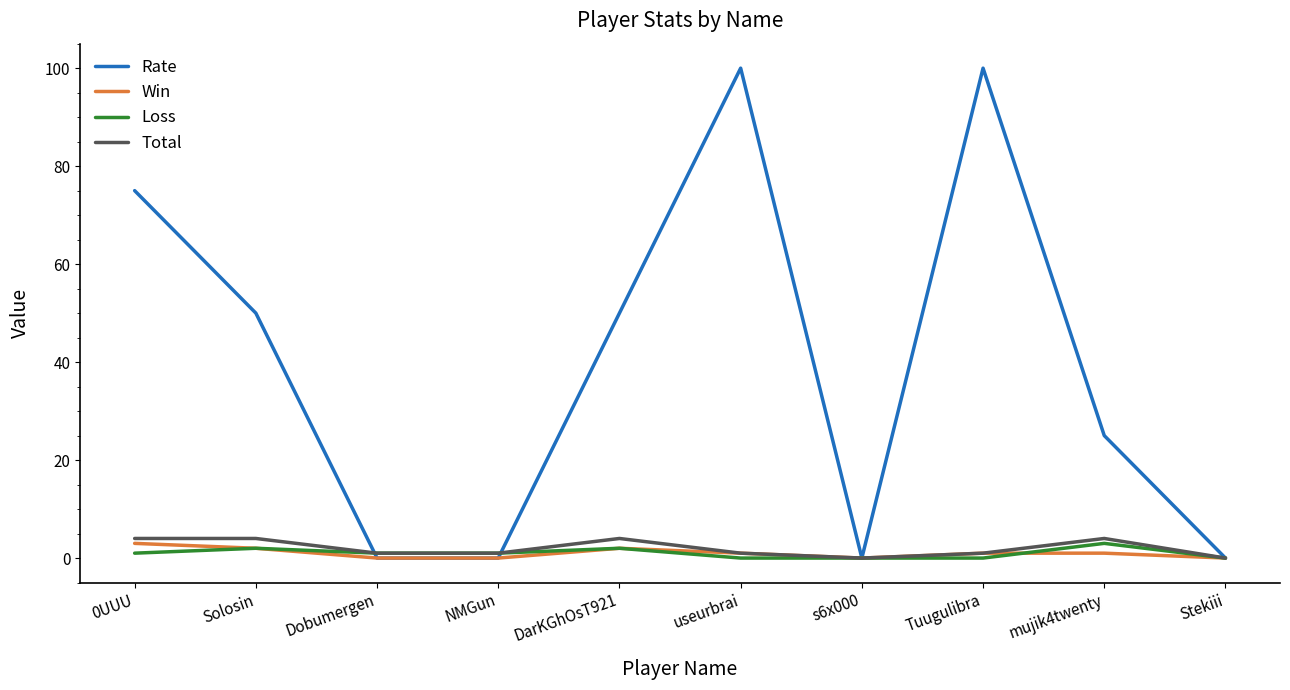

Is the value of Total at mujik4twenty greater than the value of Win at Stekiii?

Yes